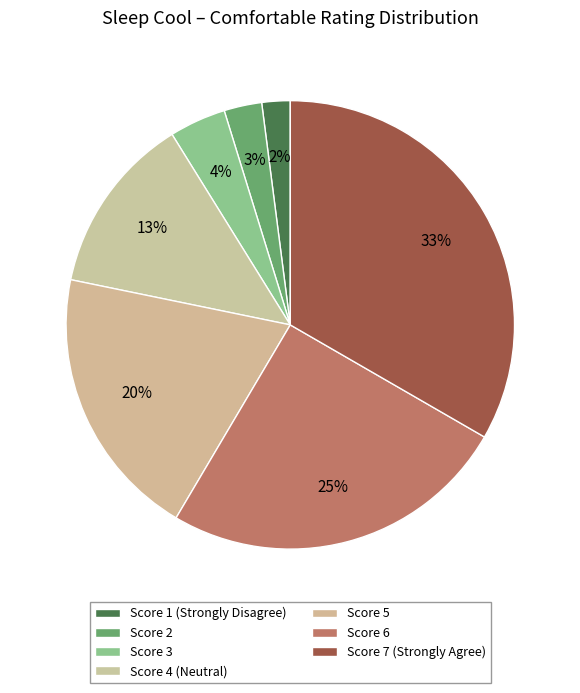

Count the number of slices in the pie.

7